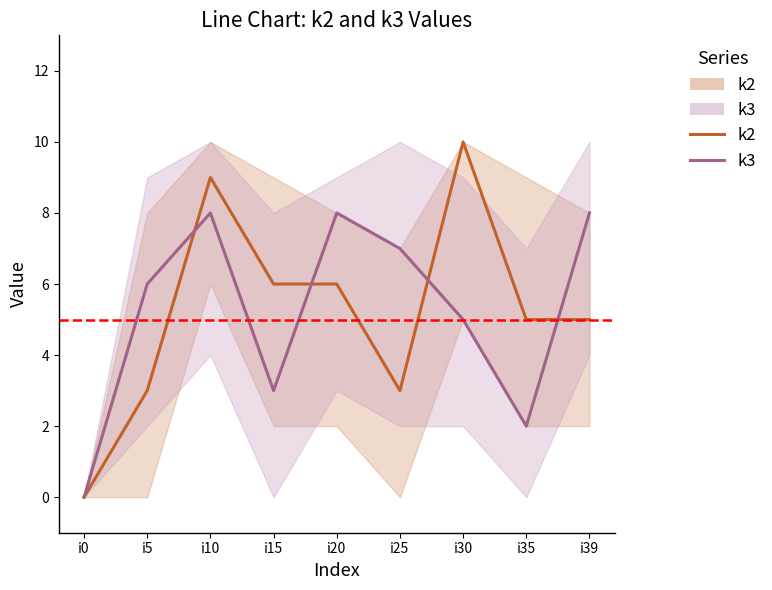

Where do k3 and k2 first cross each other?

i5 and i10